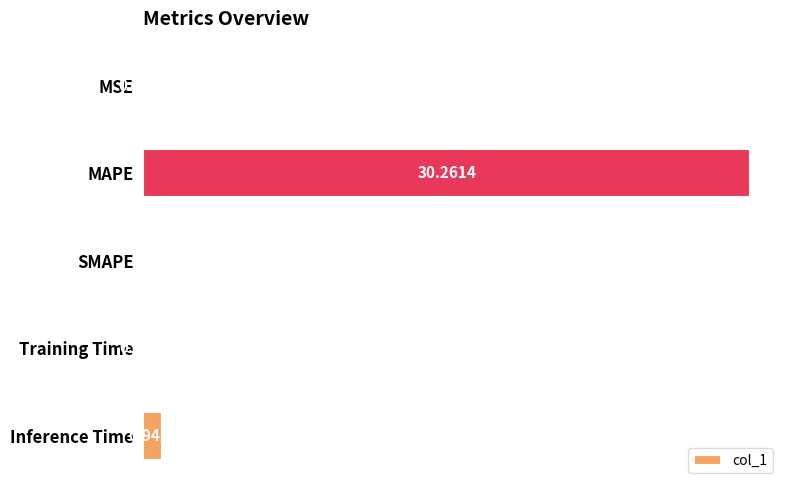

What is the sum of the values at Training Time and MAPE?

30.3